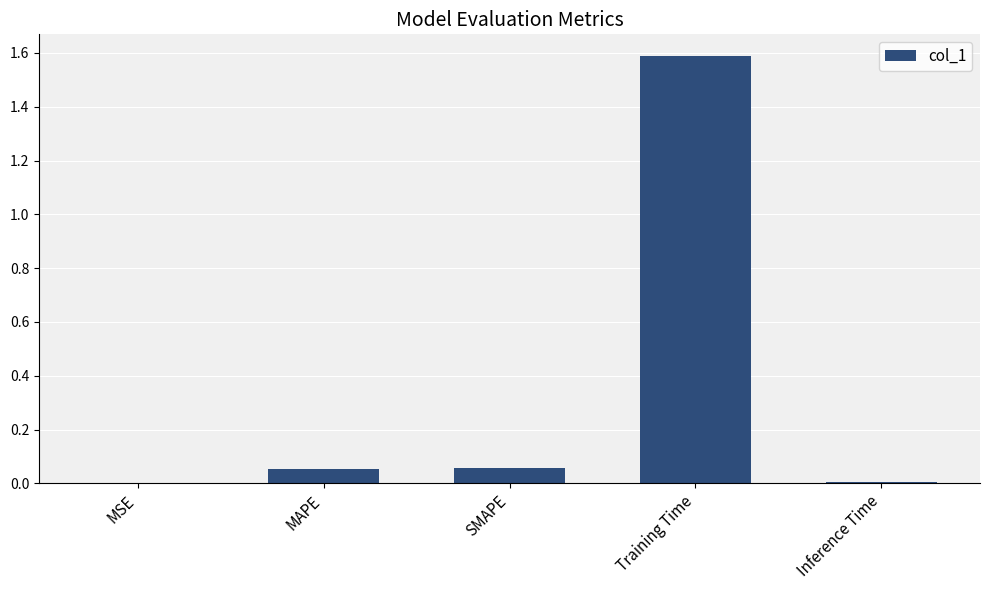

Are the bars grouped side by side (vs. stacked)?

No